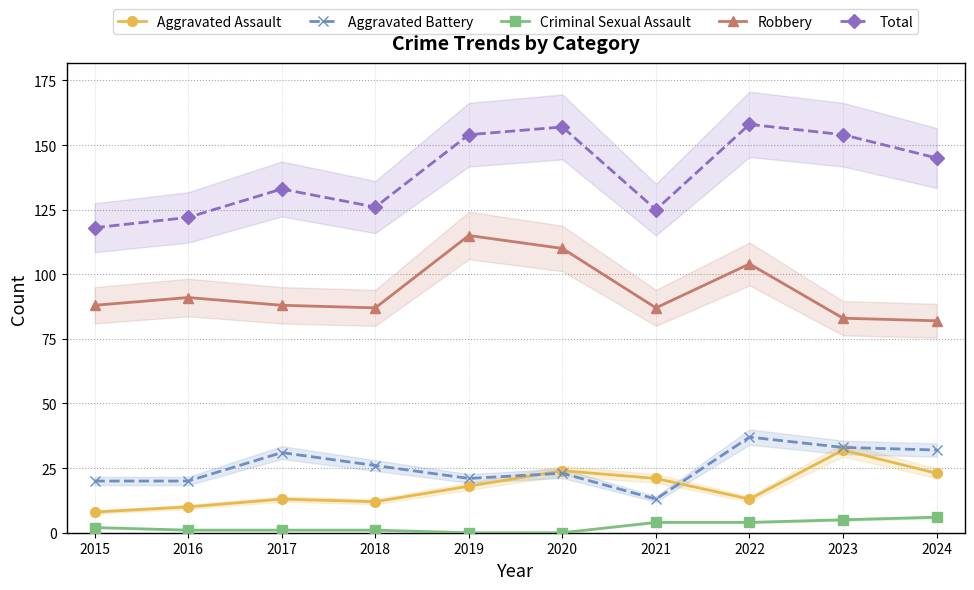

Which series has the largest range (max minus min)?

Total